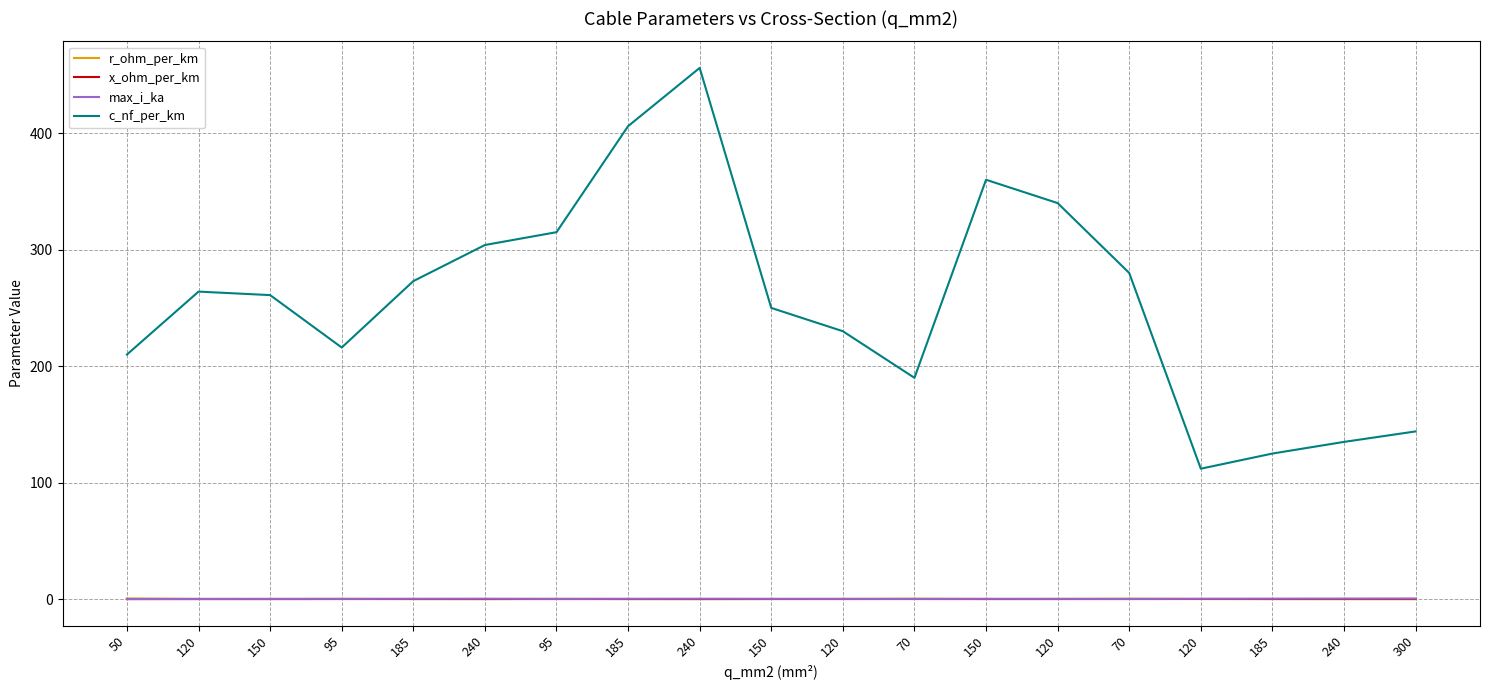

What is the value of the c_nf_per_km point at the 5th from the left?

273.0